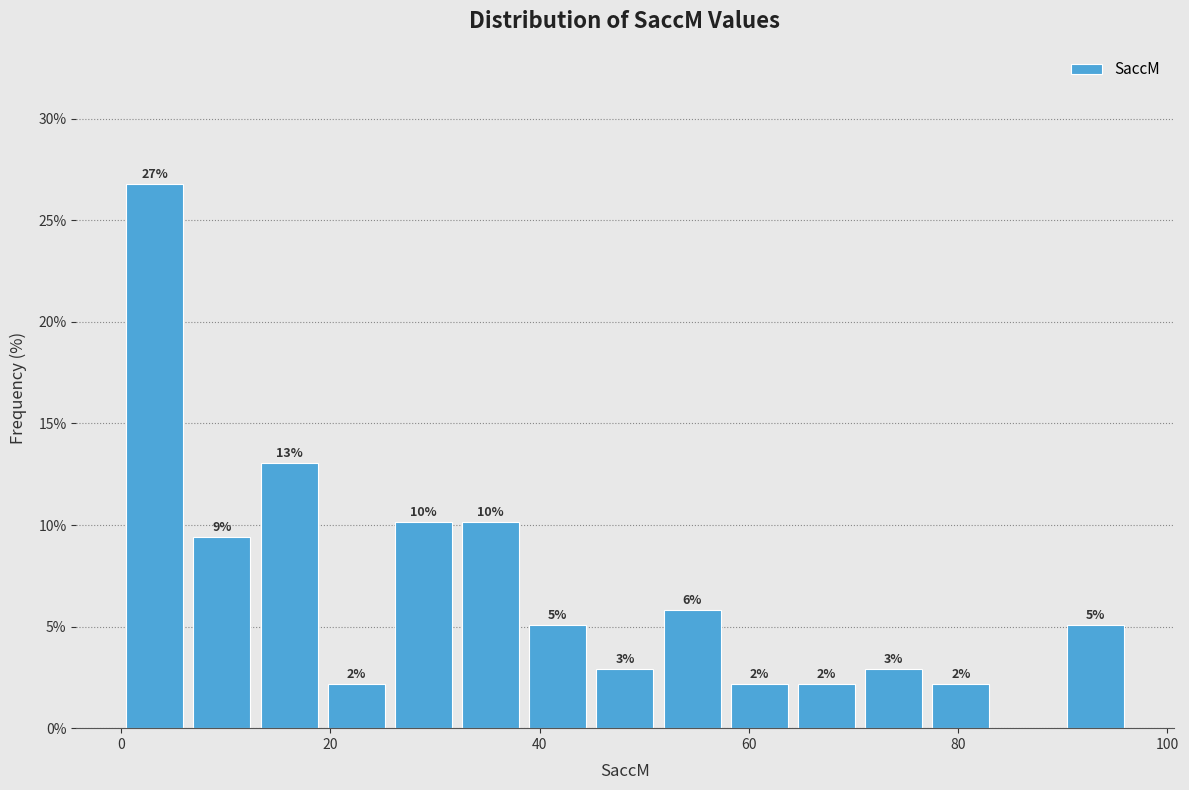

Around what value on the x-axis is the tallest bar? Give the approximate position of its centre, as read against the axis.

4